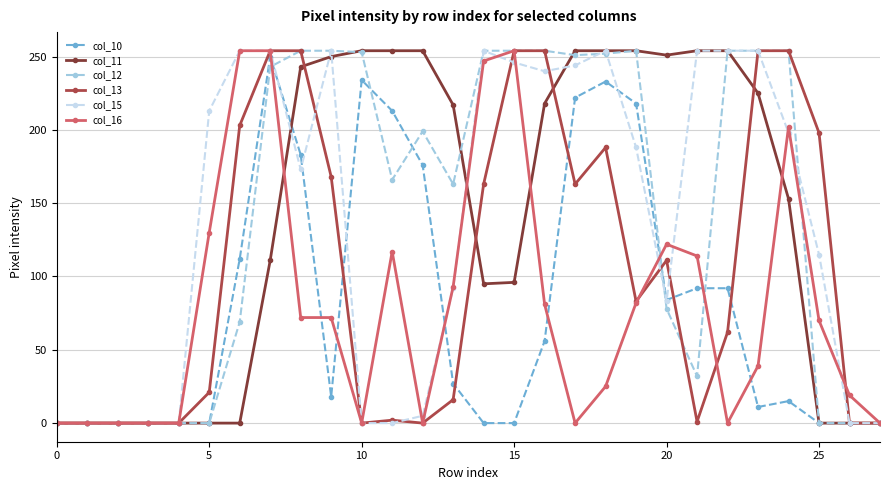

At how many categories does at least one series exceed 147?

21